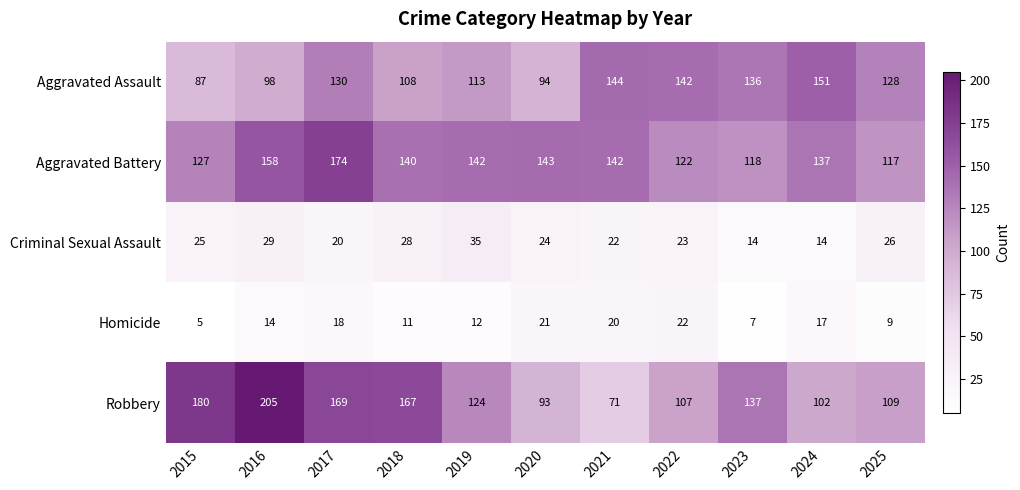

What is the total value across all series at 2021?

399